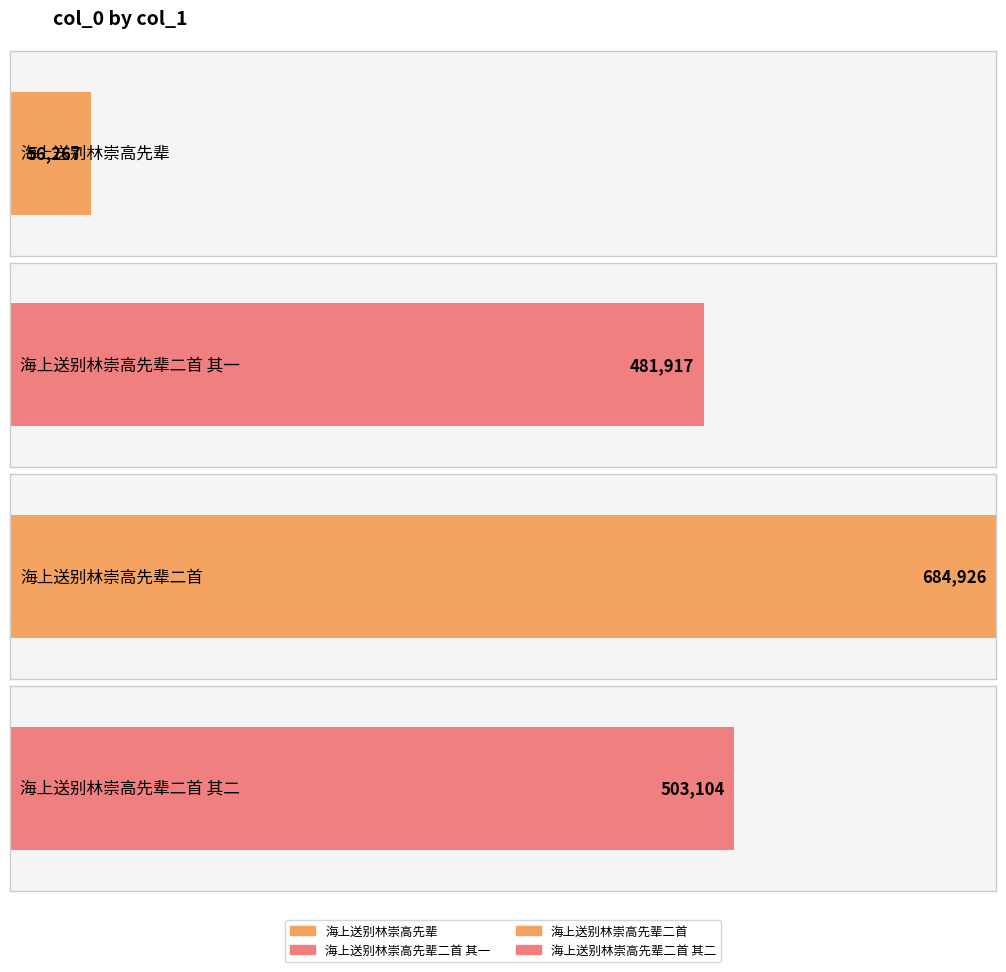

What is the difference between the maximum and minimum values?

628659